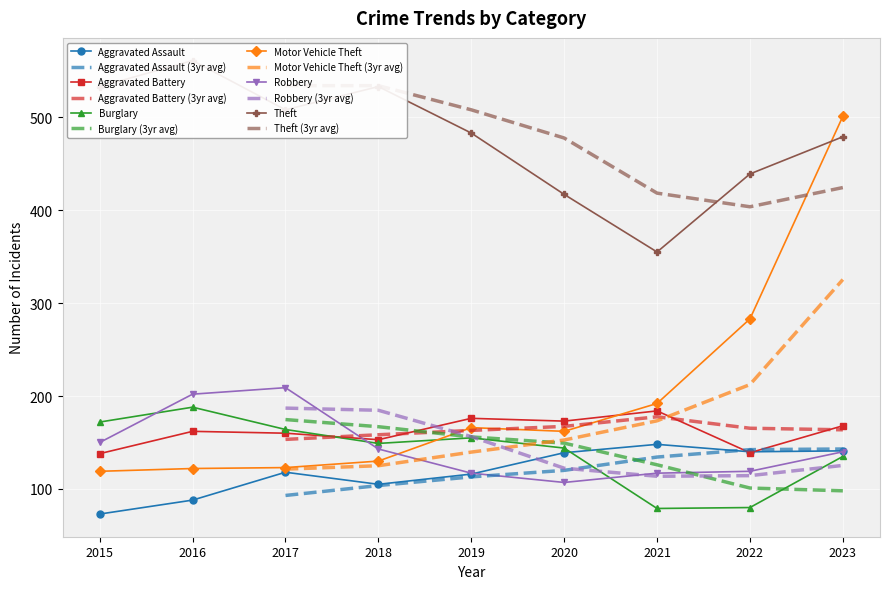

Which series ends up on top after the final intersection of Burglary and Robbery?

Robbery